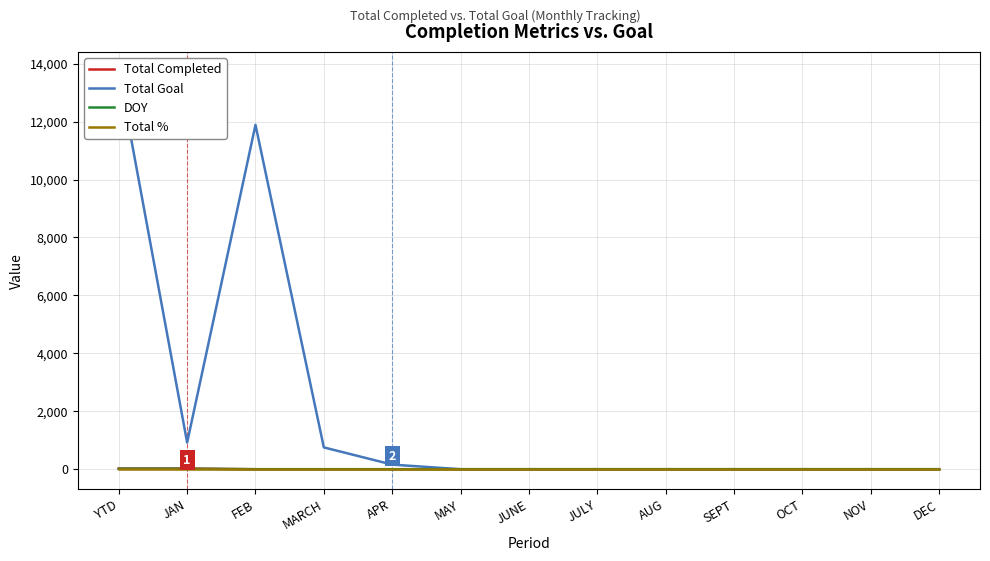

Which series has the largest total across all categories?

Total Goal